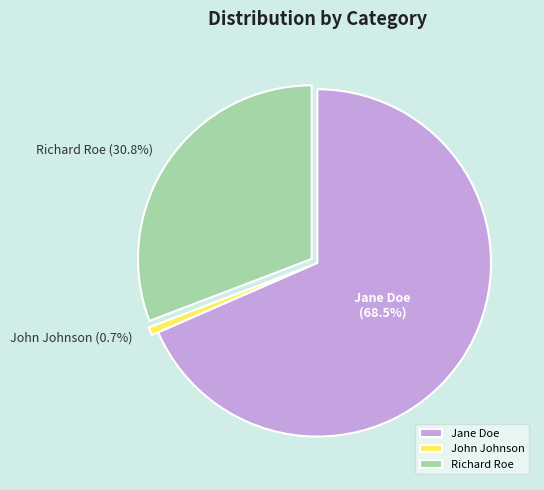

Which category has the smallest portion of the pie?

John Johnson